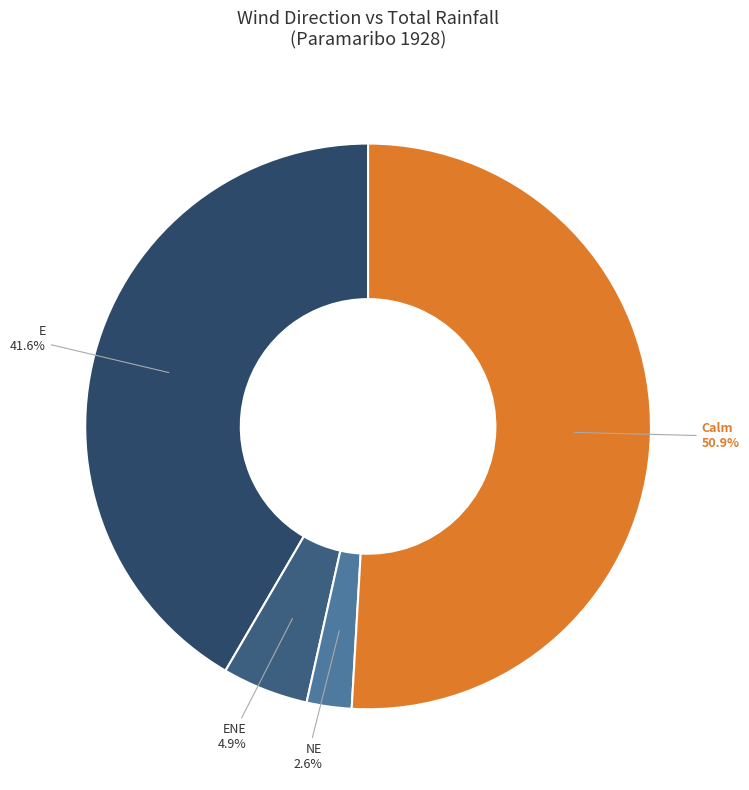

How many segments does this pie chart have?

4